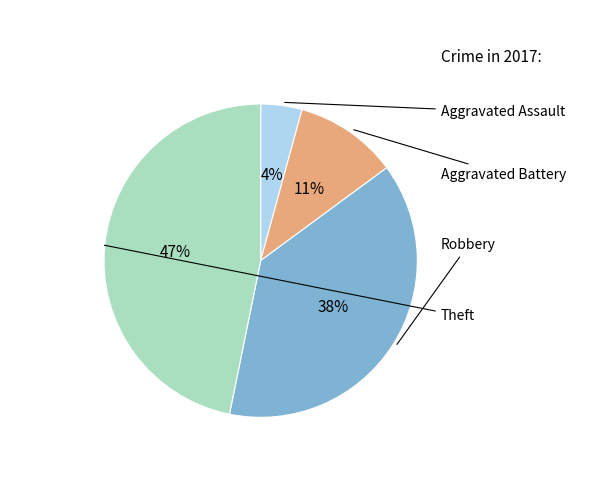

To the nearest percent, what is the average slice percentage?

25%